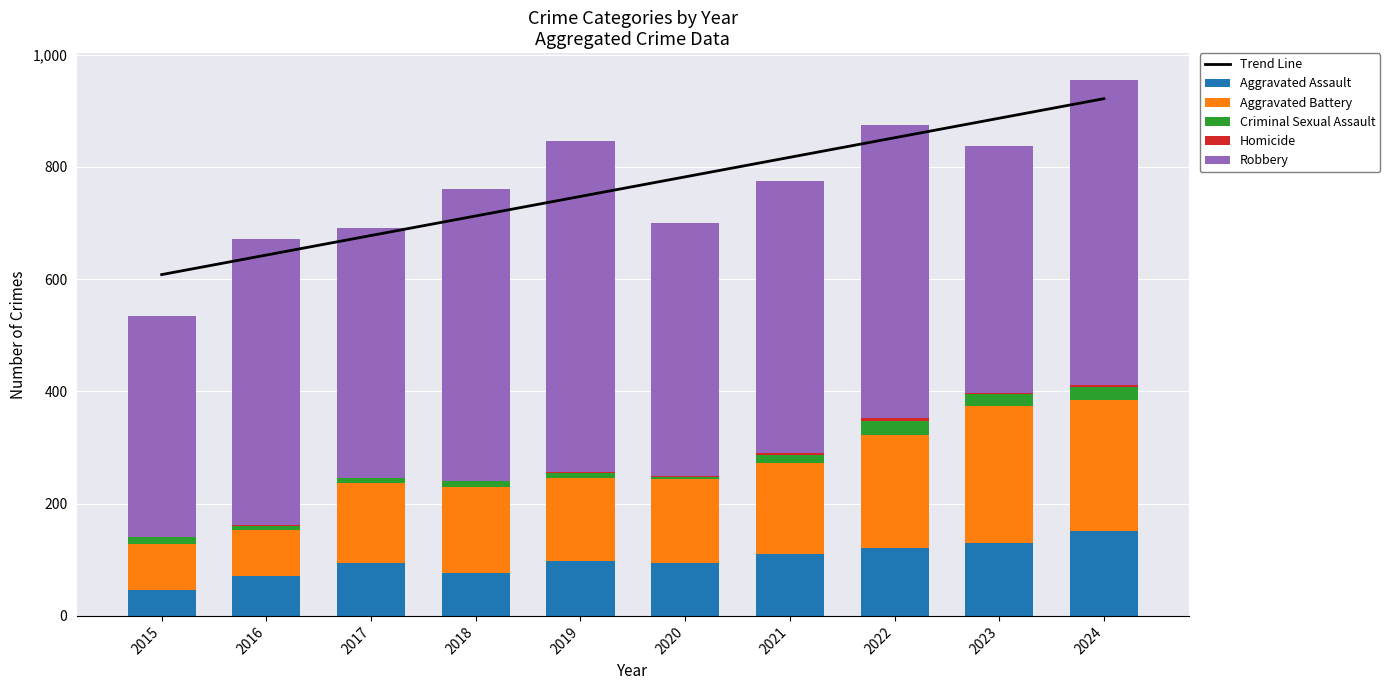

What is the total value across all series at 2019?

1594.5